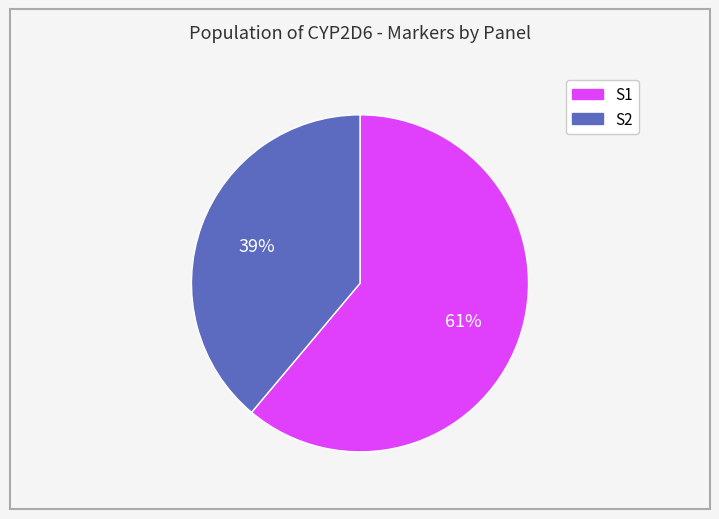

Is there any slice that represents more than half of the pie?

Yes